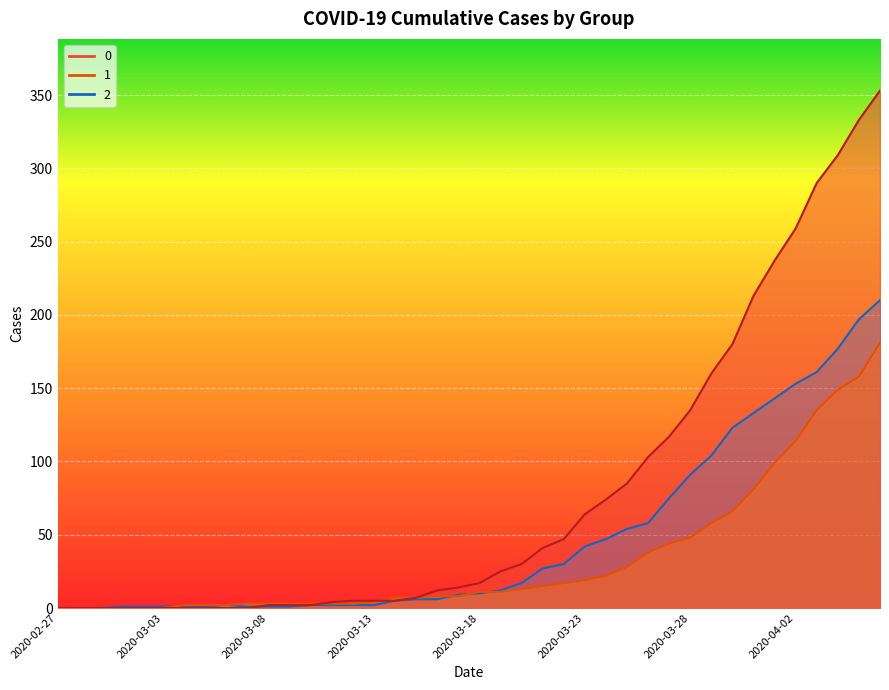

Is it true that 2 equals 15 at 2020-03-24?

False